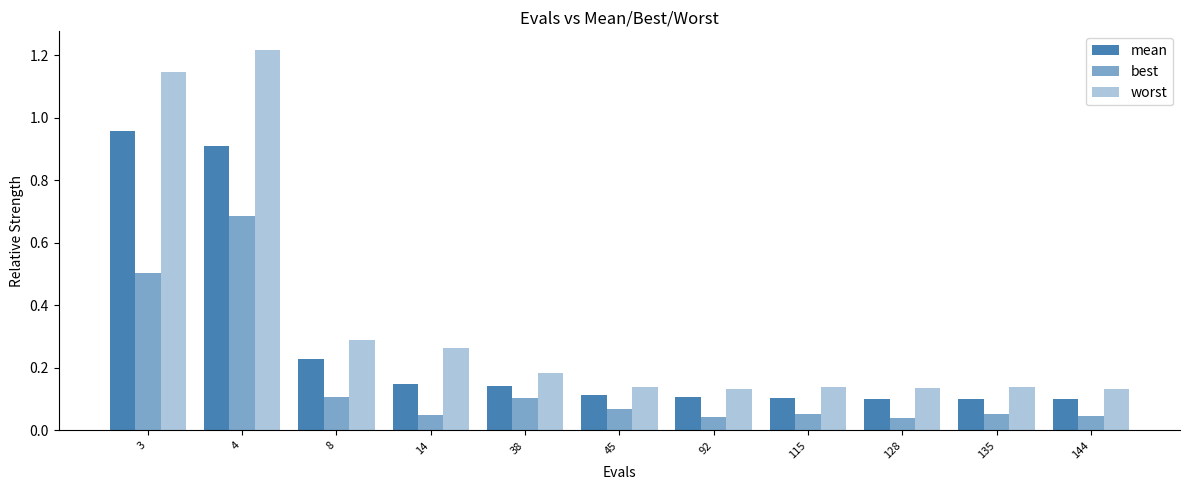

How many groups of bars are there?

11